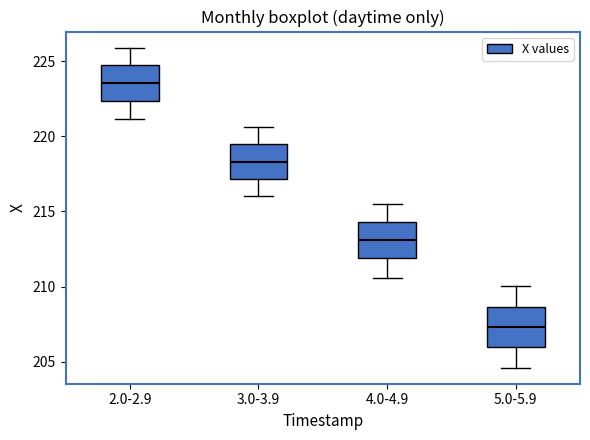

Reading left to right, read every box against the y-axis: the position of its median line, the range the box covers, and the ends of its whiskers. The values are not printed on the chart, so give them approximately, as read against the axis.

2.0-2.9: median 223.5, box 222.5 to 224.5, whiskers 221.0 to 226.0
3.0-3.9: median 218.5, box 217.0 to 219.5, whiskers 216.0 to 220.5
4.0-4.9: median 213.0, box 212.0 to 214.5, whiskers 210.5 to 215.5
5.0-5.9: median 207.5, box 206.0 to 208.5, whiskers 204.5 to 210.0